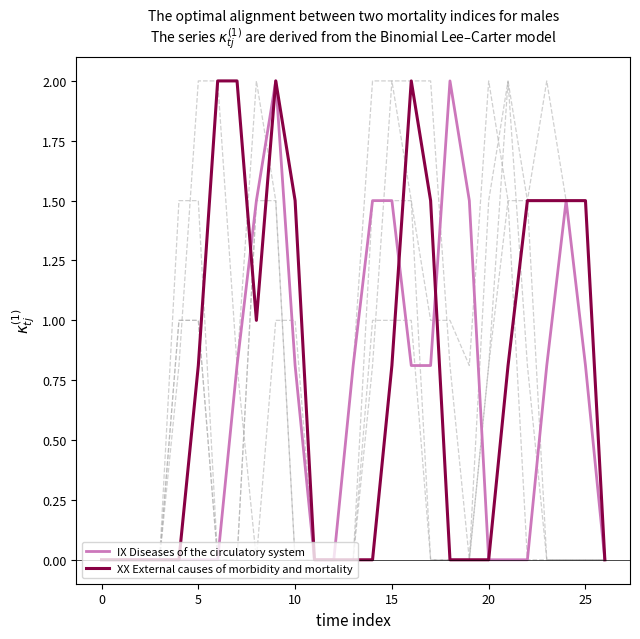

How many lines are shown in the chart?

6